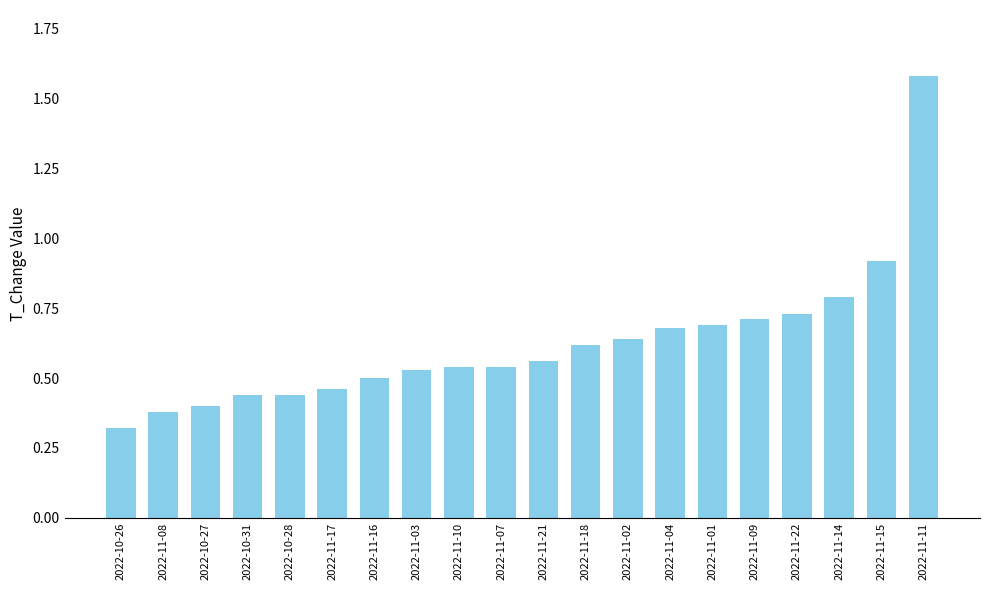

The chart shows a value of 0.5 at 2022-11-10. True or false?

True